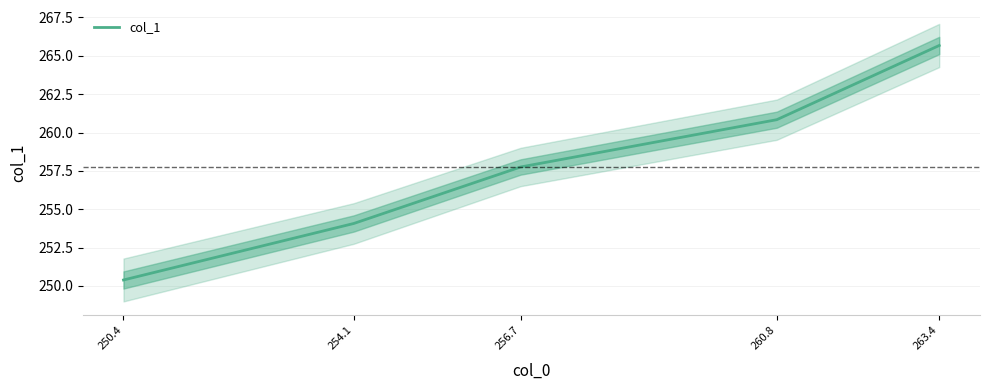

Between 254.1 and 250.4, which is larger?

254.1